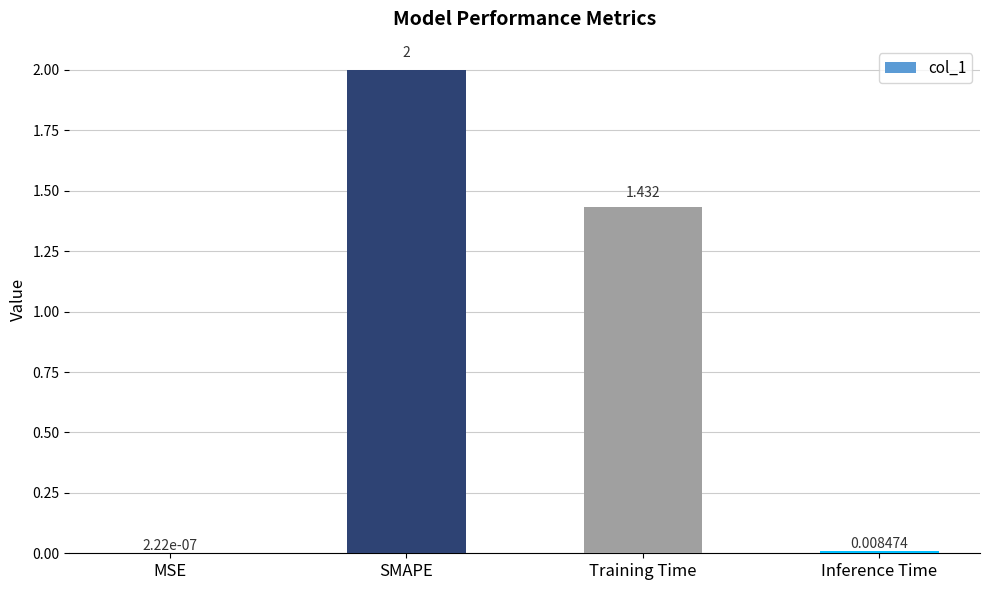

Where does the data first go above 1?

SMAPE